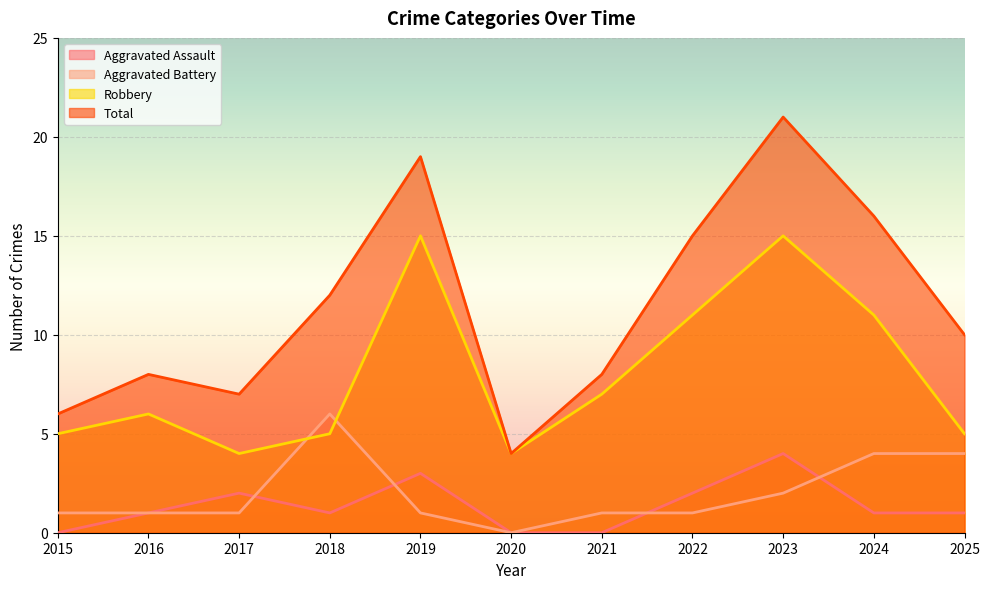

At how many categories does at least one series exceed 17?

2